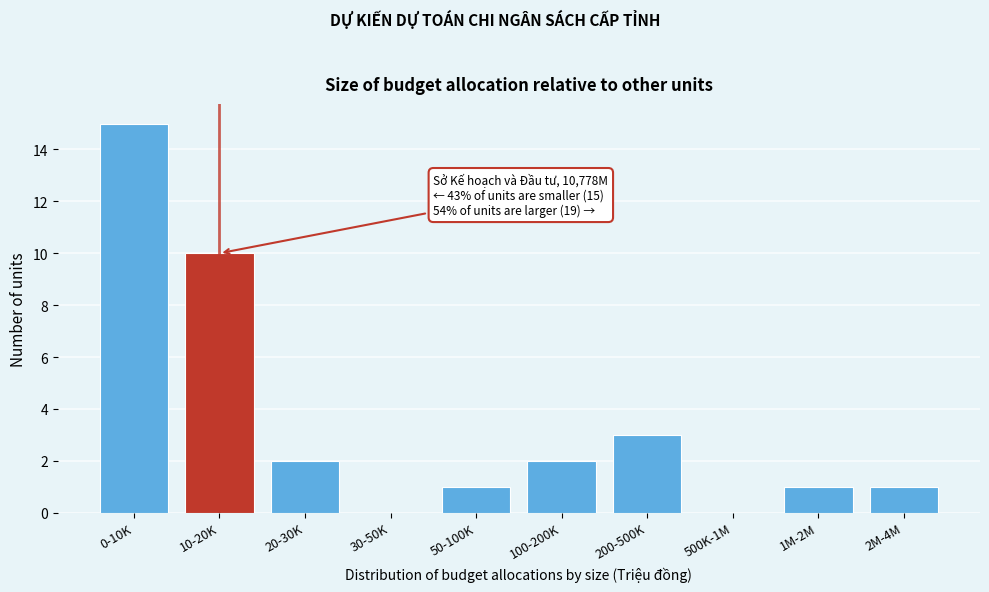

Reading right to left, list all the values displayed in this chart.

2M-4M=1	1M-2M=1	500K-1M=0	200-500K=3	100-200K=2	50-100K=1	30-50K=0	20-30K=2	10-20K=10	0-10K=15